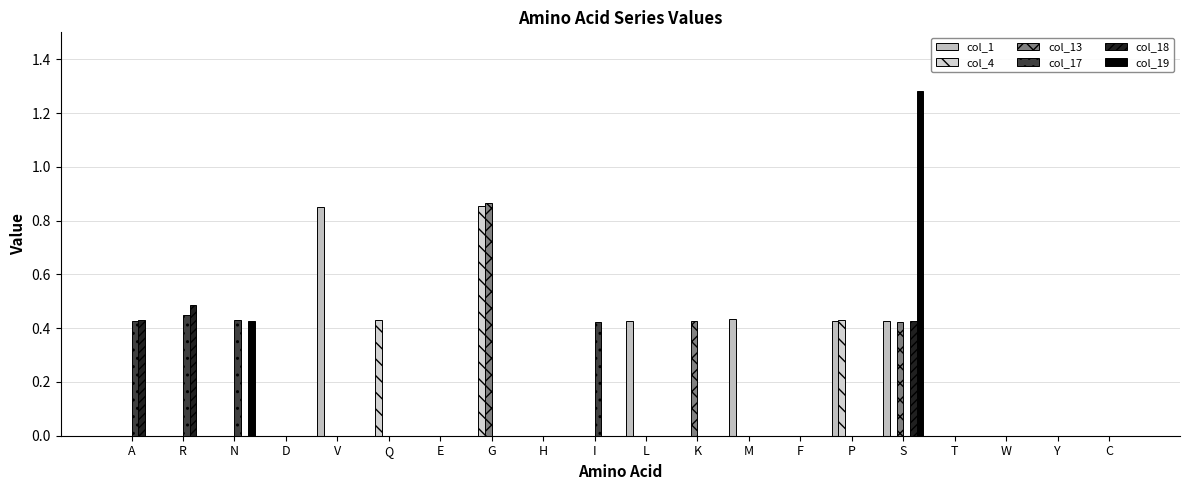

How many distinct data groups are displayed?

6